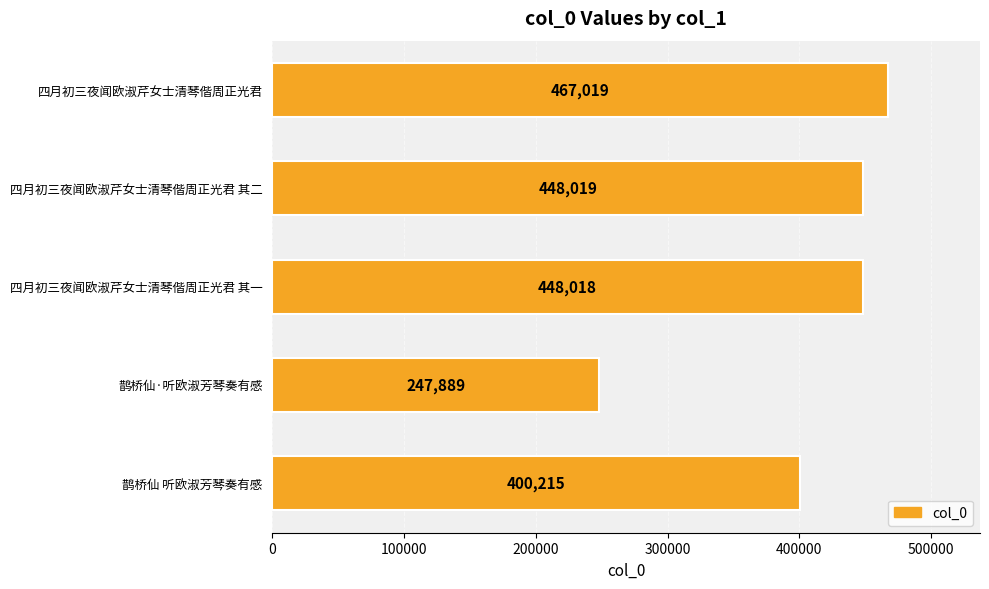

Rank the categories by value from lowest to highest.

鹊桥仙·听欧淑芳琴奏有感, 鹊桥仙 听欧淑芳琴奏有感, 四月初三夜闻欧淑芹女士清琴偕周正光君 其一, 四月初三夜闻欧淑芹女士清琴偕周正光君 其二, 四月初三夜闻欧淑芹女士清琴偕周正光君